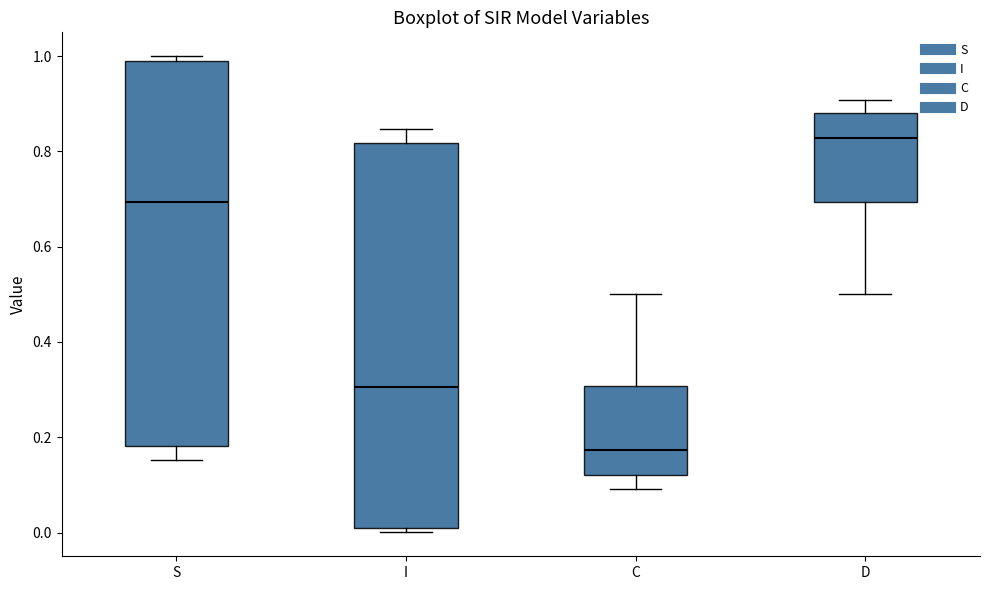

Which box has the lowest median line?

C